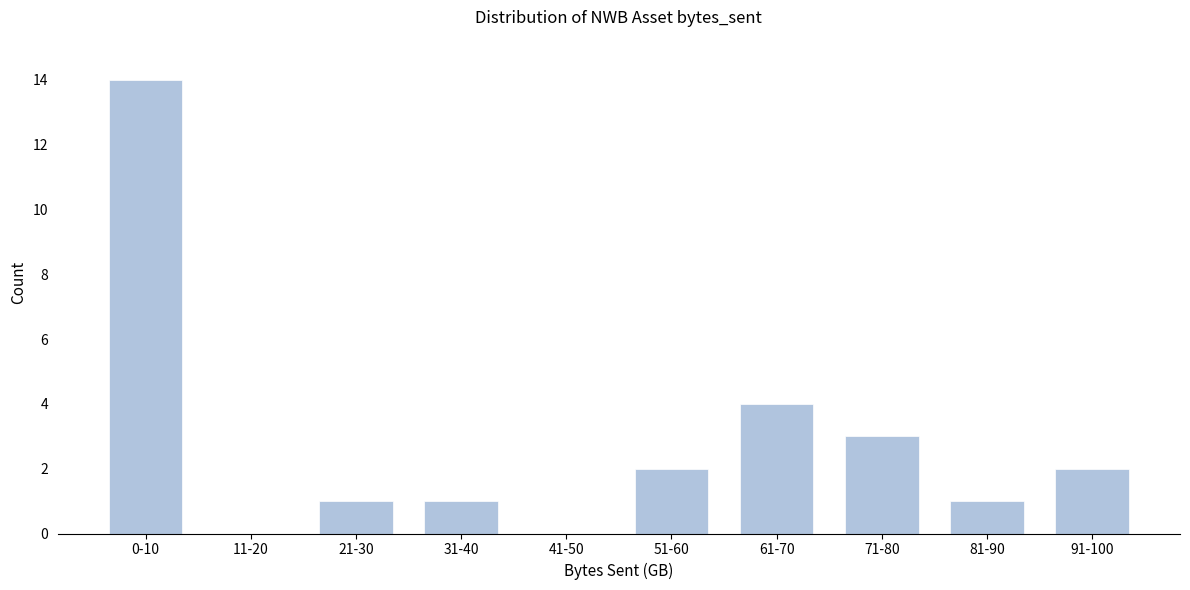

Reading right to left, list all the values displayed in this chart.

91-100=2	81-90=1	71-80=3	61-70=4	51-60=2	41-50=0	31-40=1	21-30=1	11-20=0	0-10=14